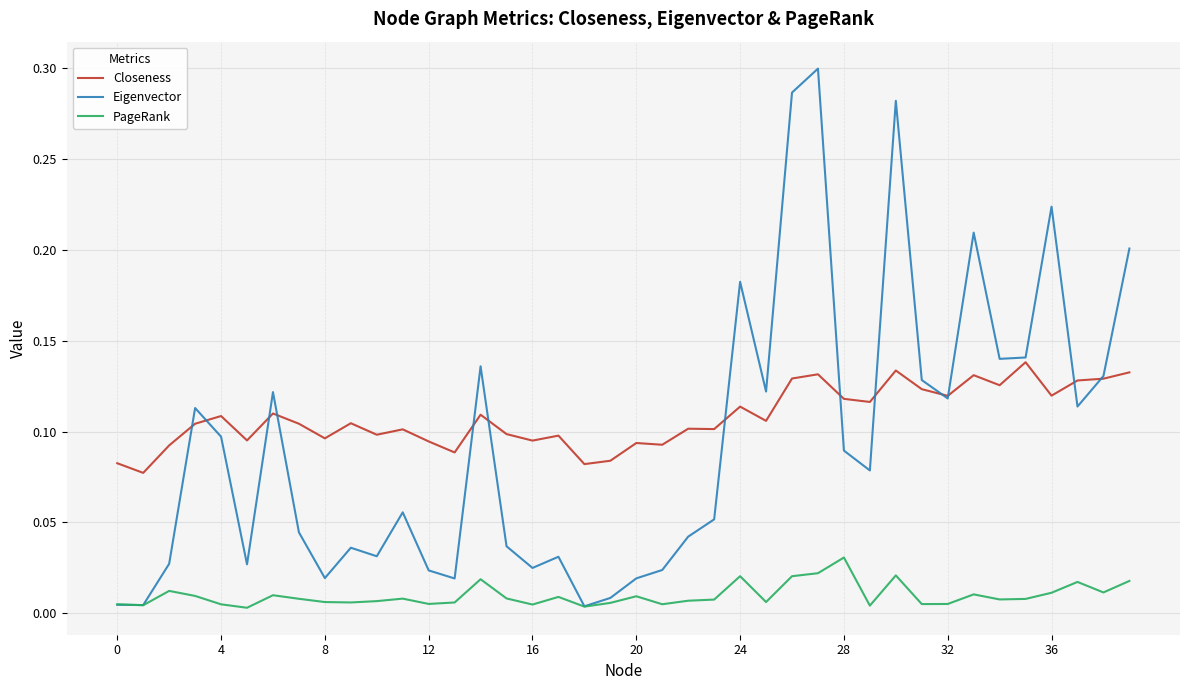

True or false: PageRank and Closeness cross at least once.

False